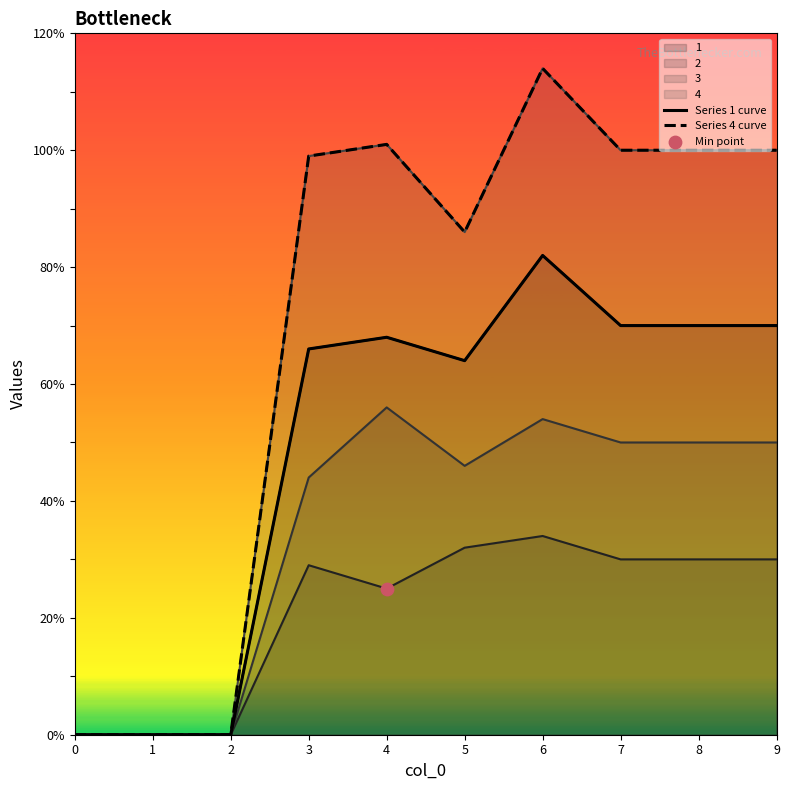

At how many categories does at least one series exceed 10?

7